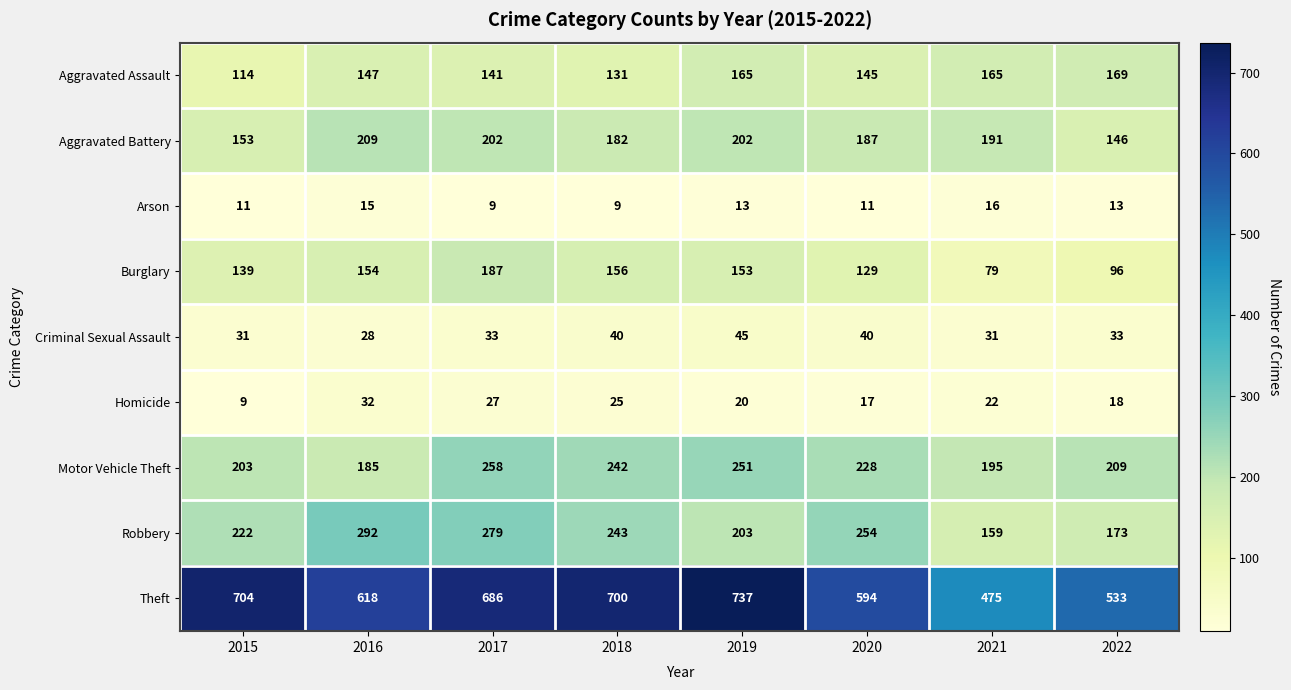

What is the sum of the Criminal Sexual Assault values at 2020 and 2021?

71